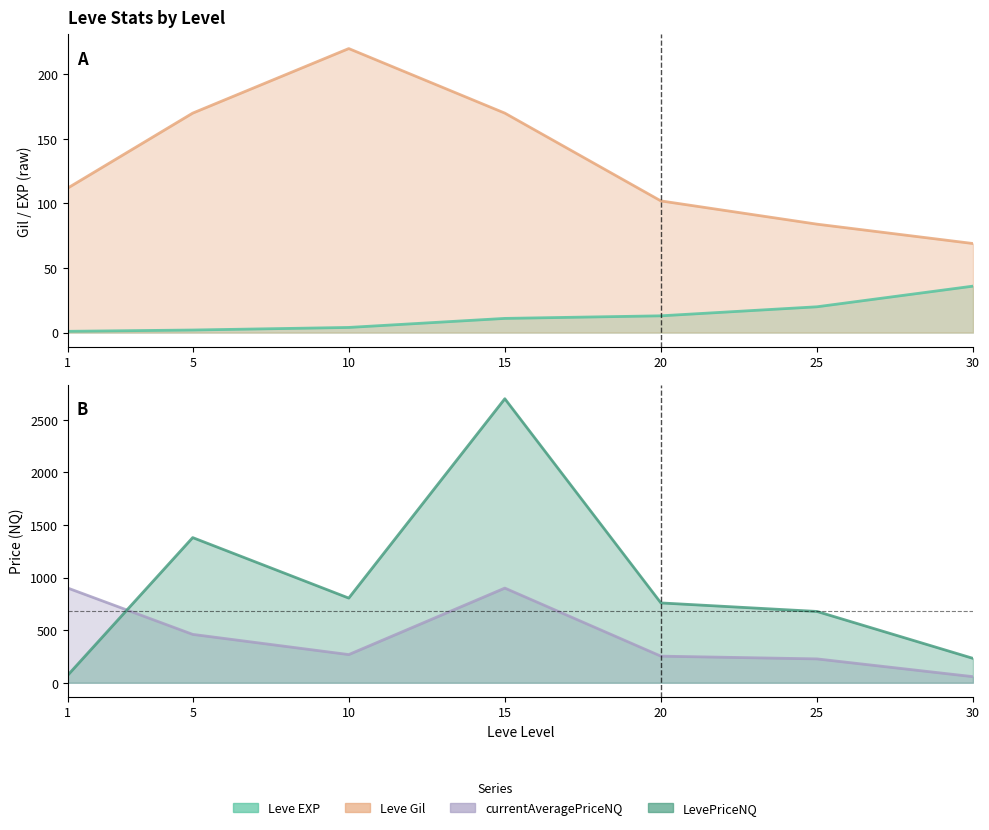

True or false: Leve EXP has a value of 20 at 25.

True